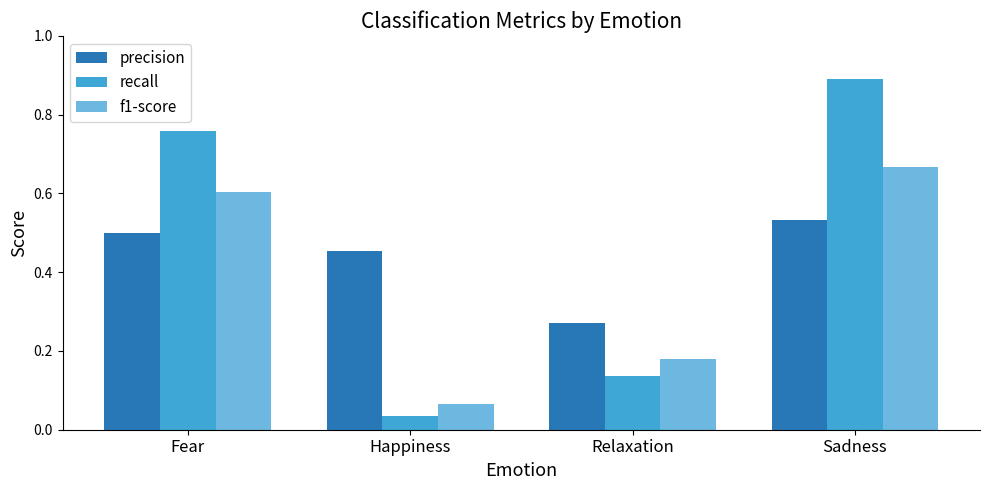

The value of precision at Sadness is 0.5. True or false?

True